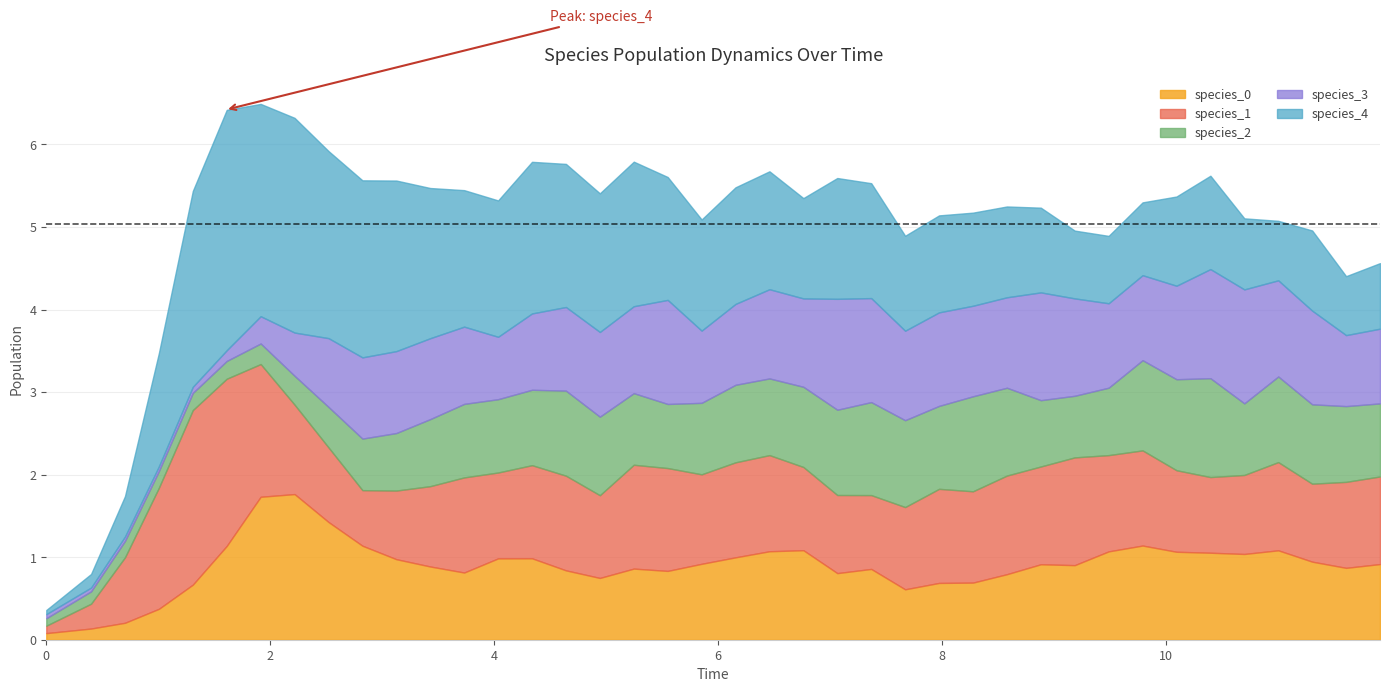

Reading left to right, extract all data points from this chart.

species_0: 0.1	0.1	0.2	0.4	0.7	1.1	1.7	1.8	1.4	1.1	1.0	0.9	0.8	1.0	1.0	0.8	0.7	0.9	0.8	0.9	1.0	1.1	1.1	0.8	0.9	0.6	0.7	0.7	0.8	0.9	0.9	1.1	1.1	1.1	1.1	1.0	1.1	0.9	0.9	0.9
species_1: 0.1	0.3	0.8	1.5	2.1	2.0	1.6	1.1	0.9	0.7	0.8	1.0	1.2	1.0	1.1	1.1	1.0	1.3	1.2	1.1	1.2	1.2	1.0	0.9	0.9	1.0	1.1	1.1	1.2	1.2	1.3	1.2	1.2	1.0	0.9	1.0	1.1	0.9	1.0	1.1
species_2: 0.1	0.1	0.2	0.2	0.2	0.2	0.2	0.3	0.5	0.6	0.7	0.8	0.9	0.9	0.9	1.0	1.0	0.9	0.8	0.9	0.9	0.9	1.0	1.0	1.1	1.1	1.0	1.2	1.1	0.8	0.7	0.8	1.1	1.1	1.2	0.9	1.0	1.0	0.9	0.9
species_3: 0.1	0.0	0.1	0.1	0.1	0.1	0.3	0.5	0.8	1.0	1.0	1.0	0.9	0.8	0.9	1.0	1.0	1.1	1.3	0.9	1.0	1.1	1.1	1.3	1.3	1.1	1.1	1.1	1.1	1.3	1.2	1.0	1.0	1.1	1.3	1.4	1.2	1.1	0.9	0.9
species_4: 0.1	0.2	0.5	1.4	2.4	2.9	2.6	2.6	2.3	2.1	2.1	1.8	1.7	1.7	1.8	1.7	1.7	1.8	1.5	1.3	1.4	1.4	1.2	1.5	1.4	1.2	1.2	1.1	1.1	1.0	0.8	0.8	0.9	1.1	1.1	0.9	0.7	1.0	0.7	0.8